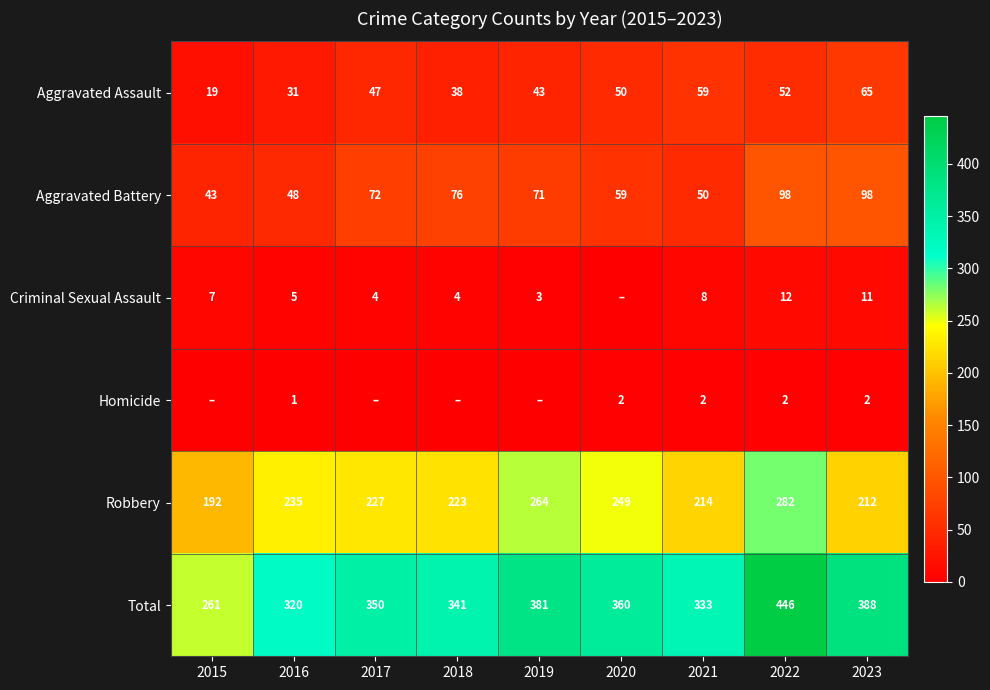

Where is Robbery nearest to the value 237?

2016